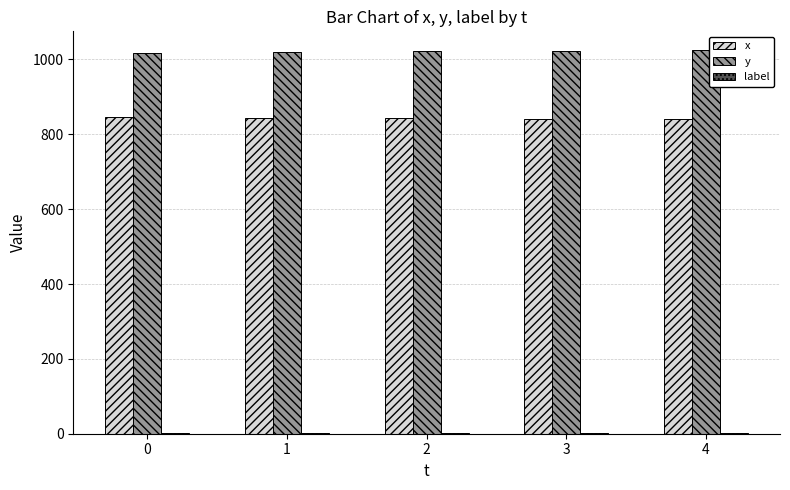

What is the sum of all y values?

5107